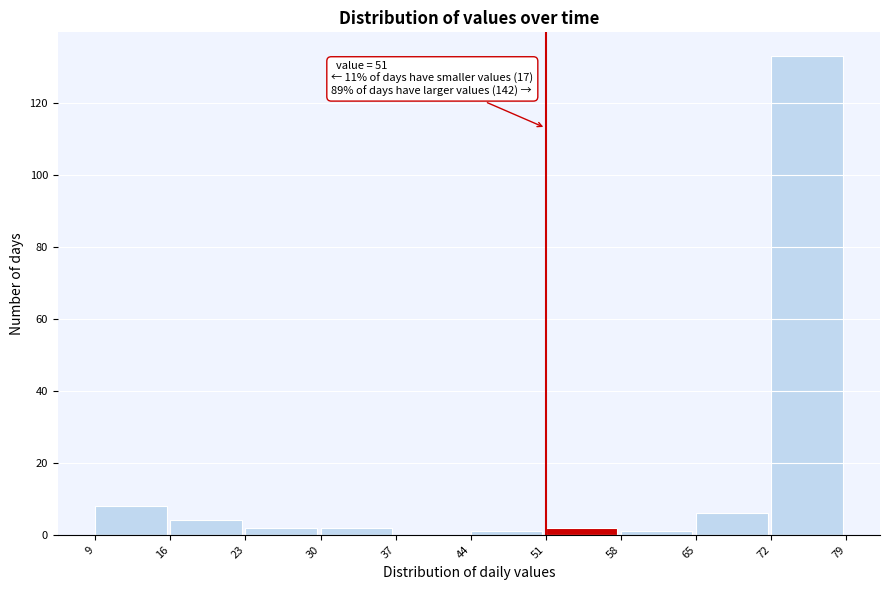

Which range on the x-axis has the tallest bar?

72 to 79